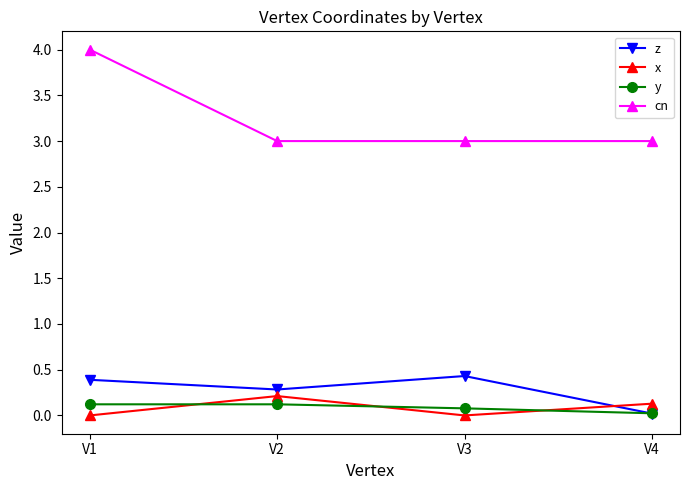

How many lines are shown in the chart?

4